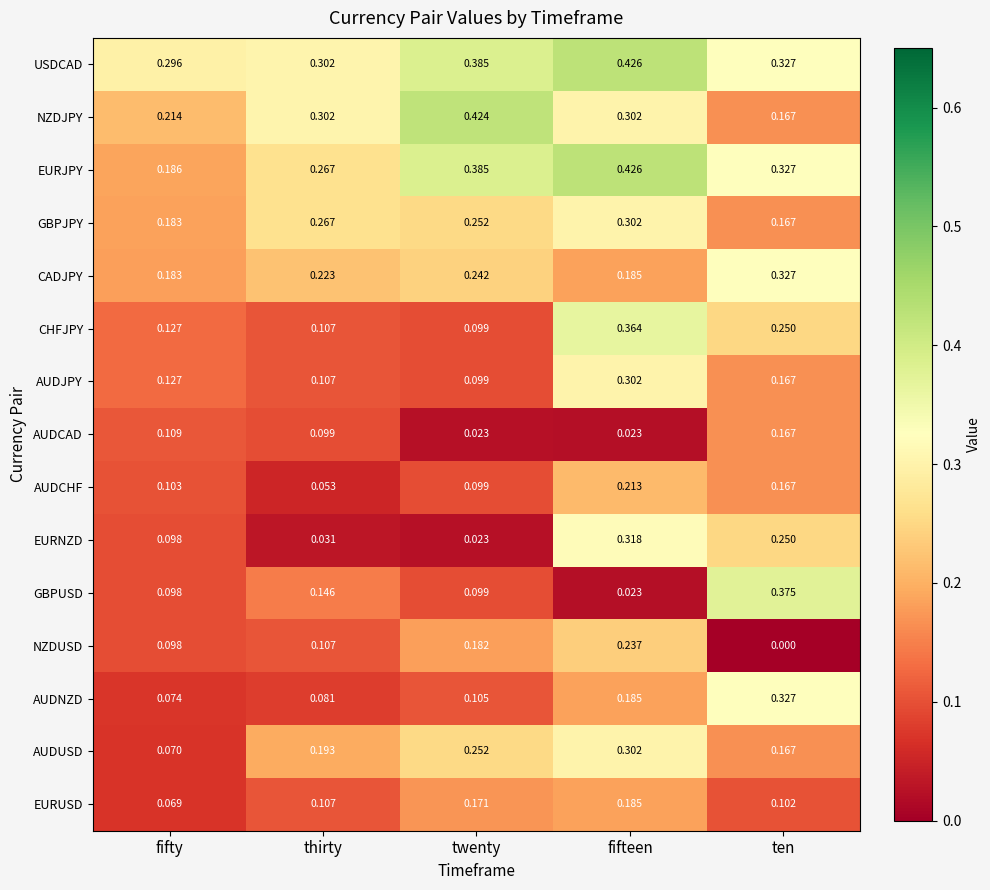

At which category does the chart reach its minimum across all series?

ten